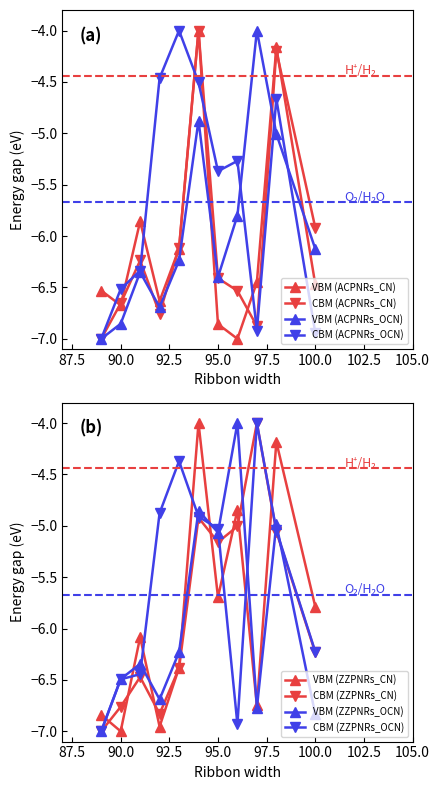

Which category has the highest value across all series?

94